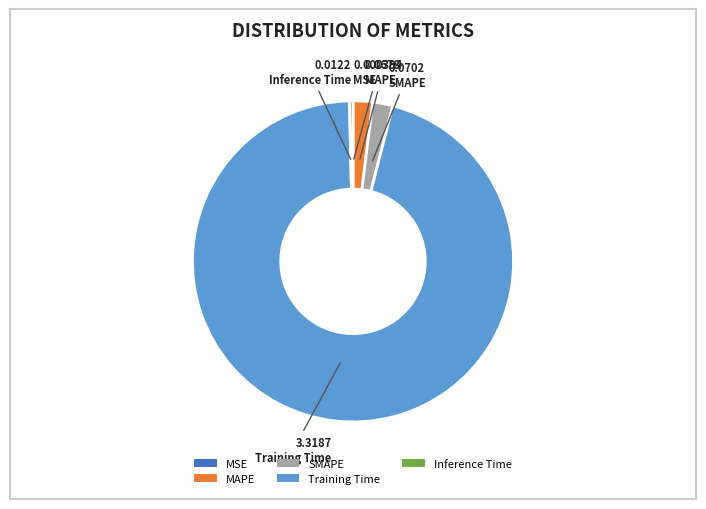

Which slice is the largest?

Training Time